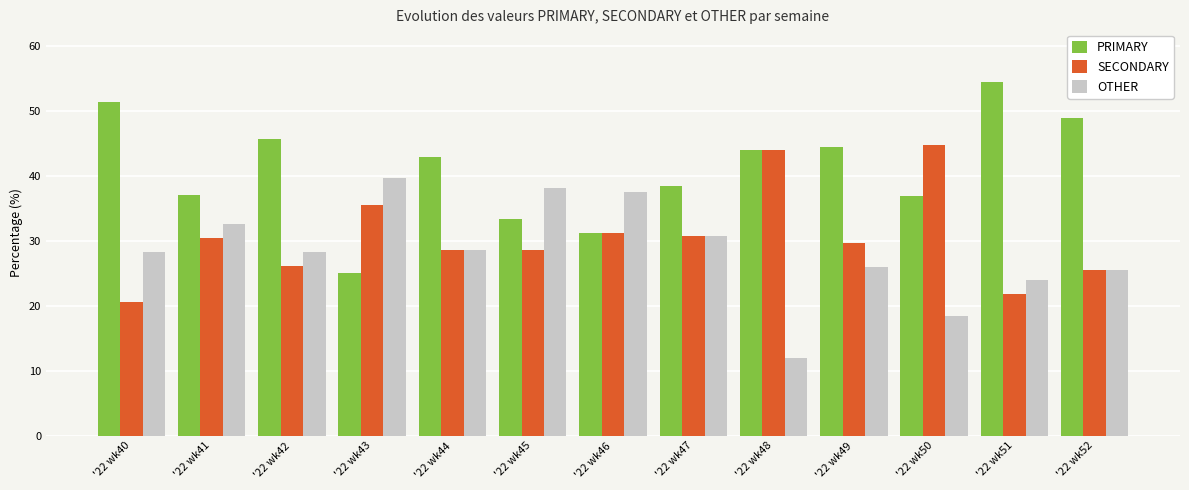

Which category has the highest value in the OTHER series?

'22 wk43